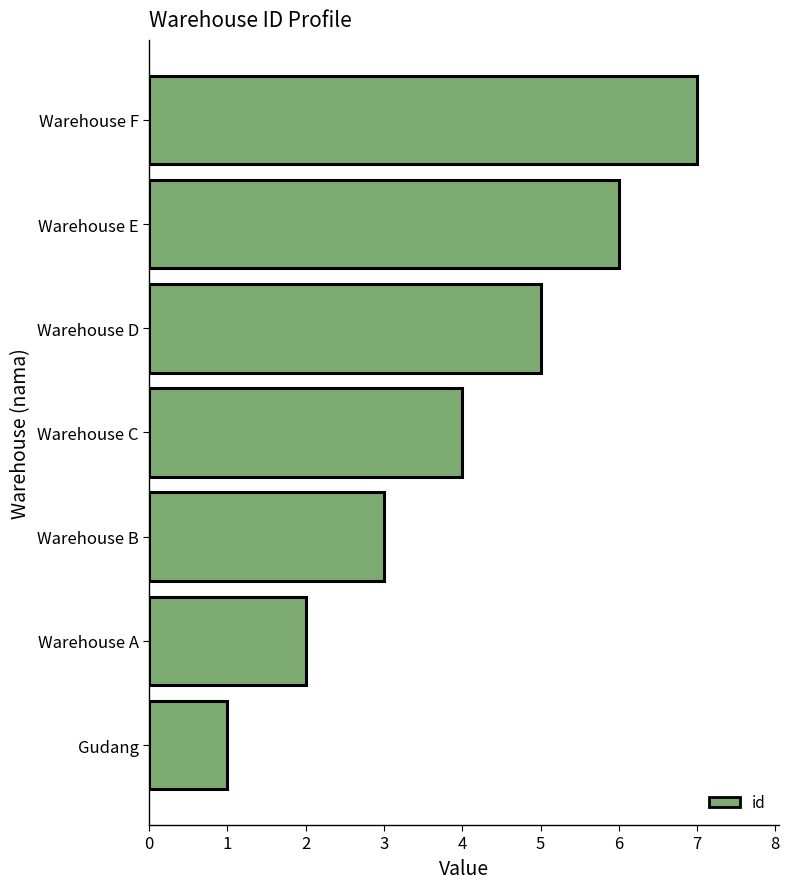

List the labels in order of value, largest first.

Warehouse F, Warehouse E, Warehouse D, Warehouse C, Warehouse B, Warehouse A, Gudang